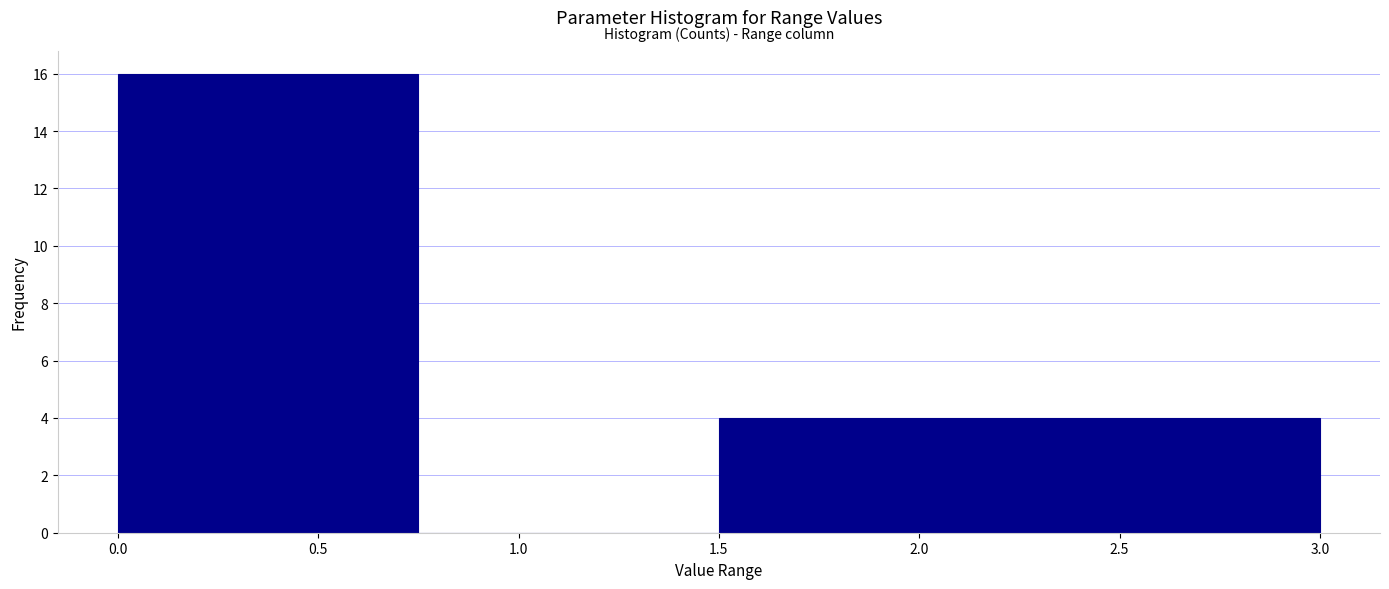

Reading left to right, transcribe this chart: for each bar, give the range it covers on the x-axis and its height. The values are not printed on the chart, so give them approximately, as read against the axis.

0.00 to 0.75: 16
0.75 to 1.50: 0
1.50 to 2.25: 4
2.25 to 3.00: 4